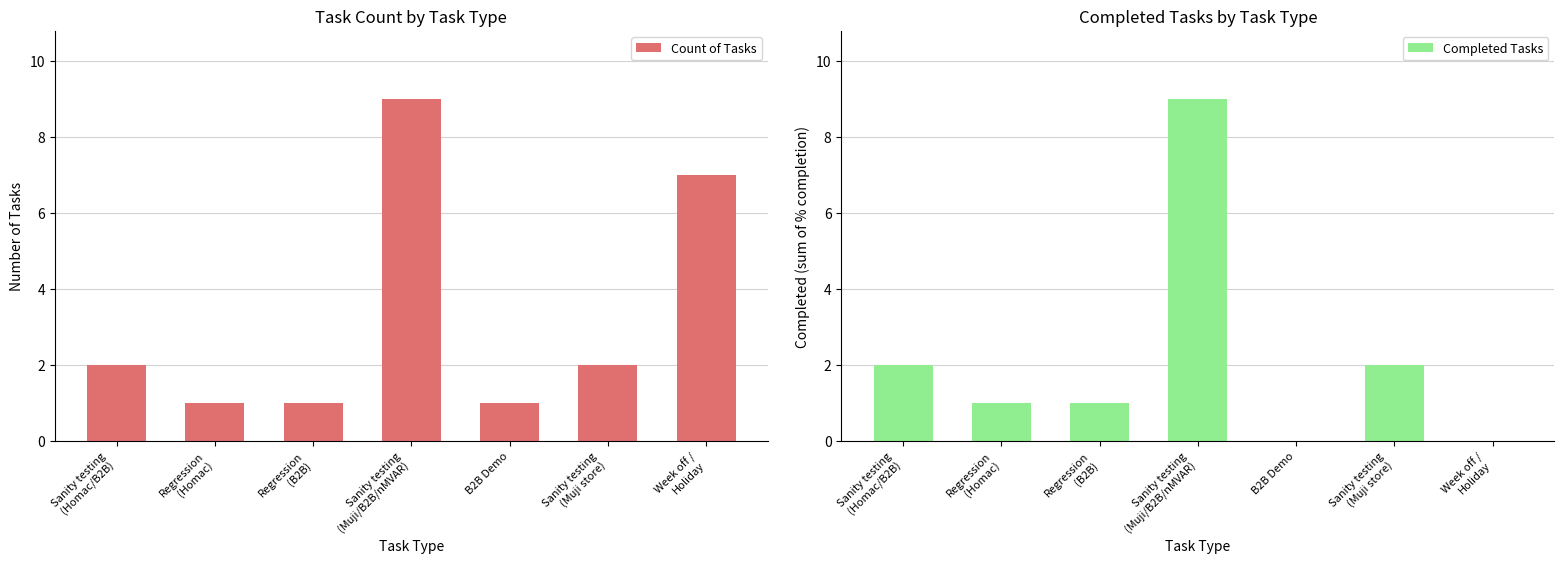

What is the minimum value for Count of Tasks?

1